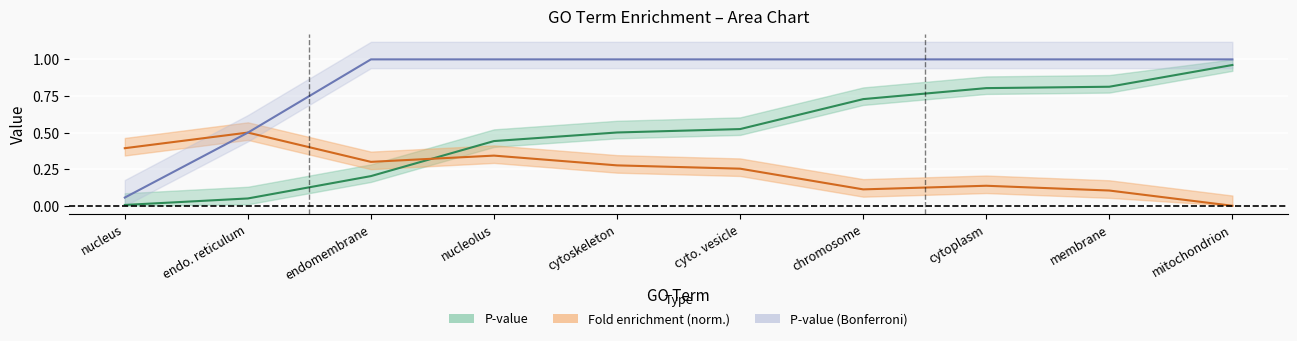

What is the sum of all Fold enrichment (norm.) values?

2.4